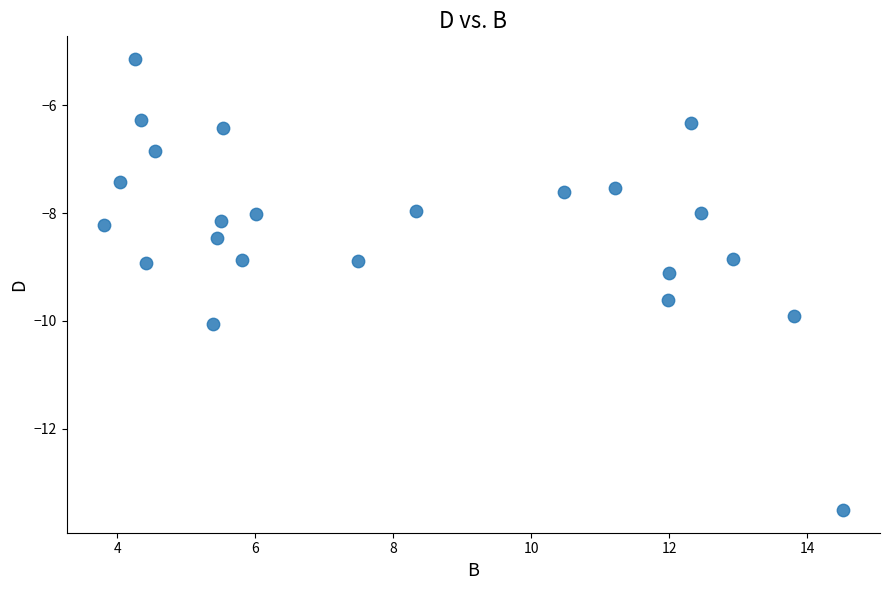

What is the range of Y values (max minus min)?

8.4